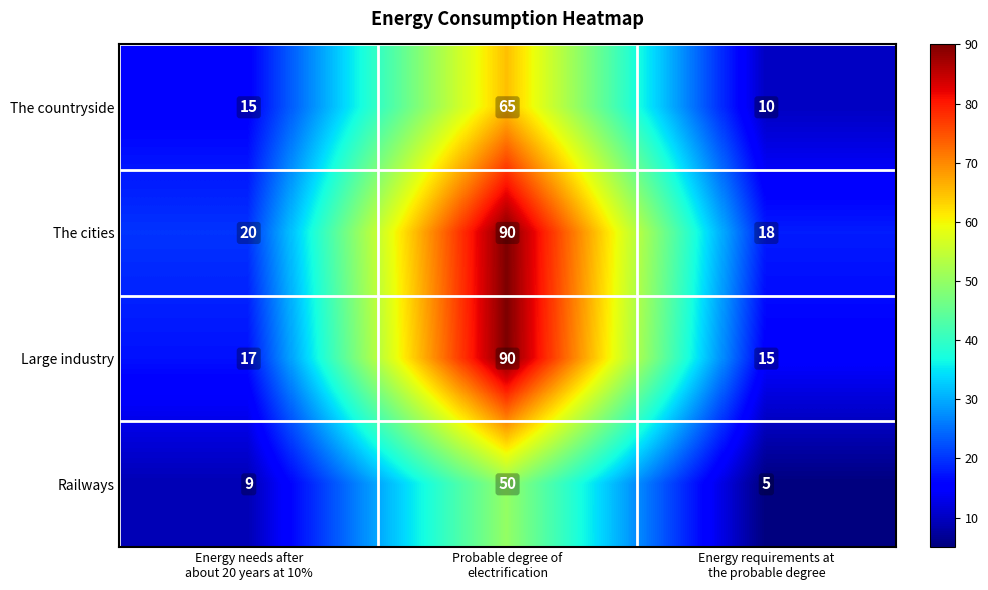

What is the difference between the maximum and second lowest values in the The countryside series?

50